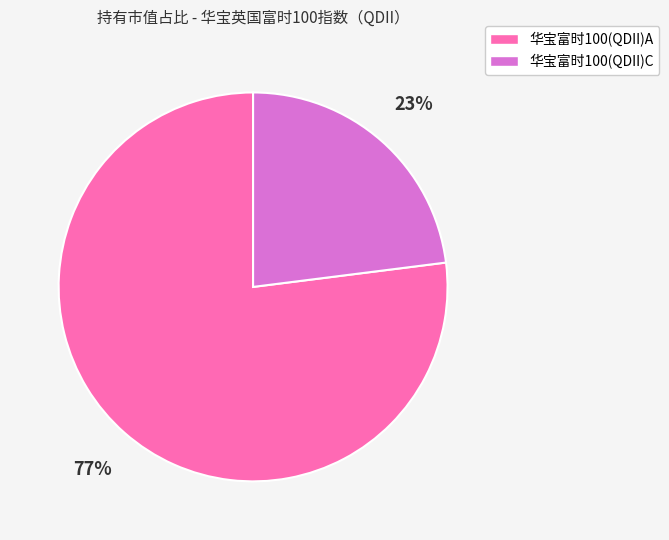

Combined, do 华宝富时100(QDII)C and 华宝富时100(QDII)A account for over 50%?

Yes